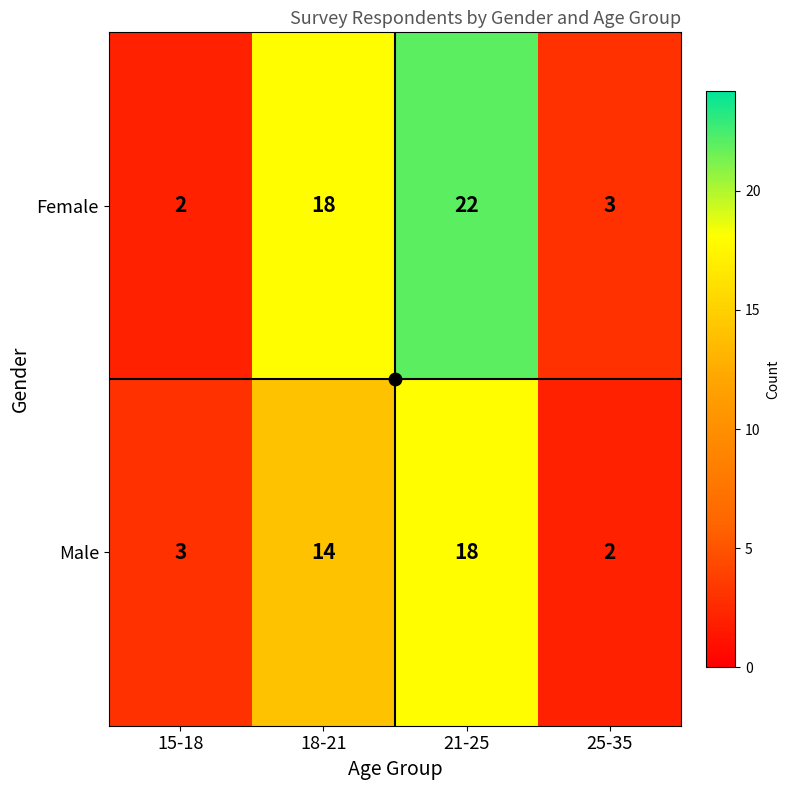

What is the difference between the highest and lowest values at 21-25?

4